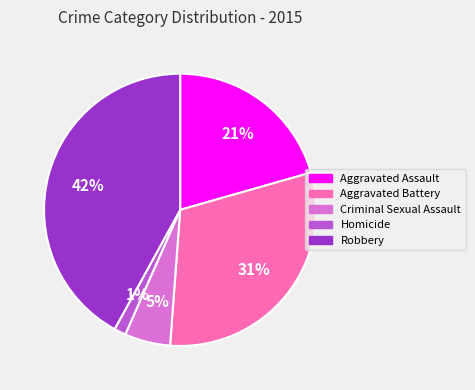

Count the number of slices in the pie.

5